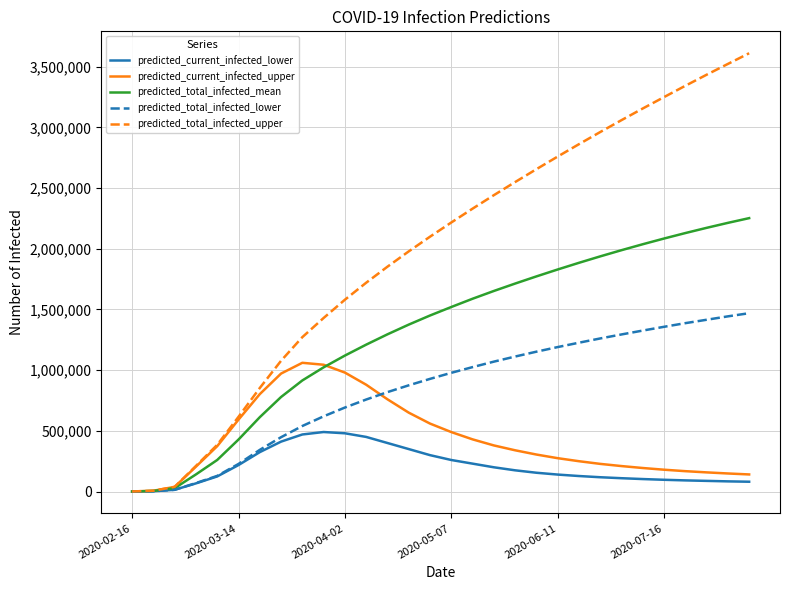

Which series has the largest total across all categories?

predicted_total_infected_upper